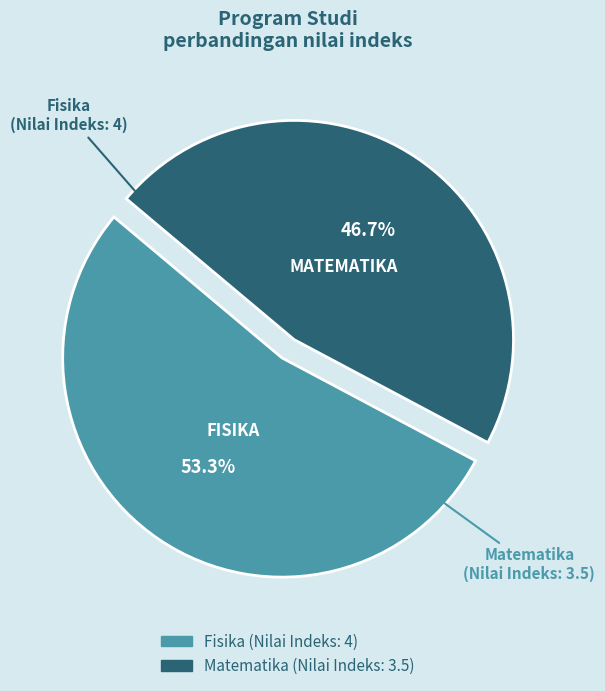

To the nearest percent, what portion does Matematika represent?

47%